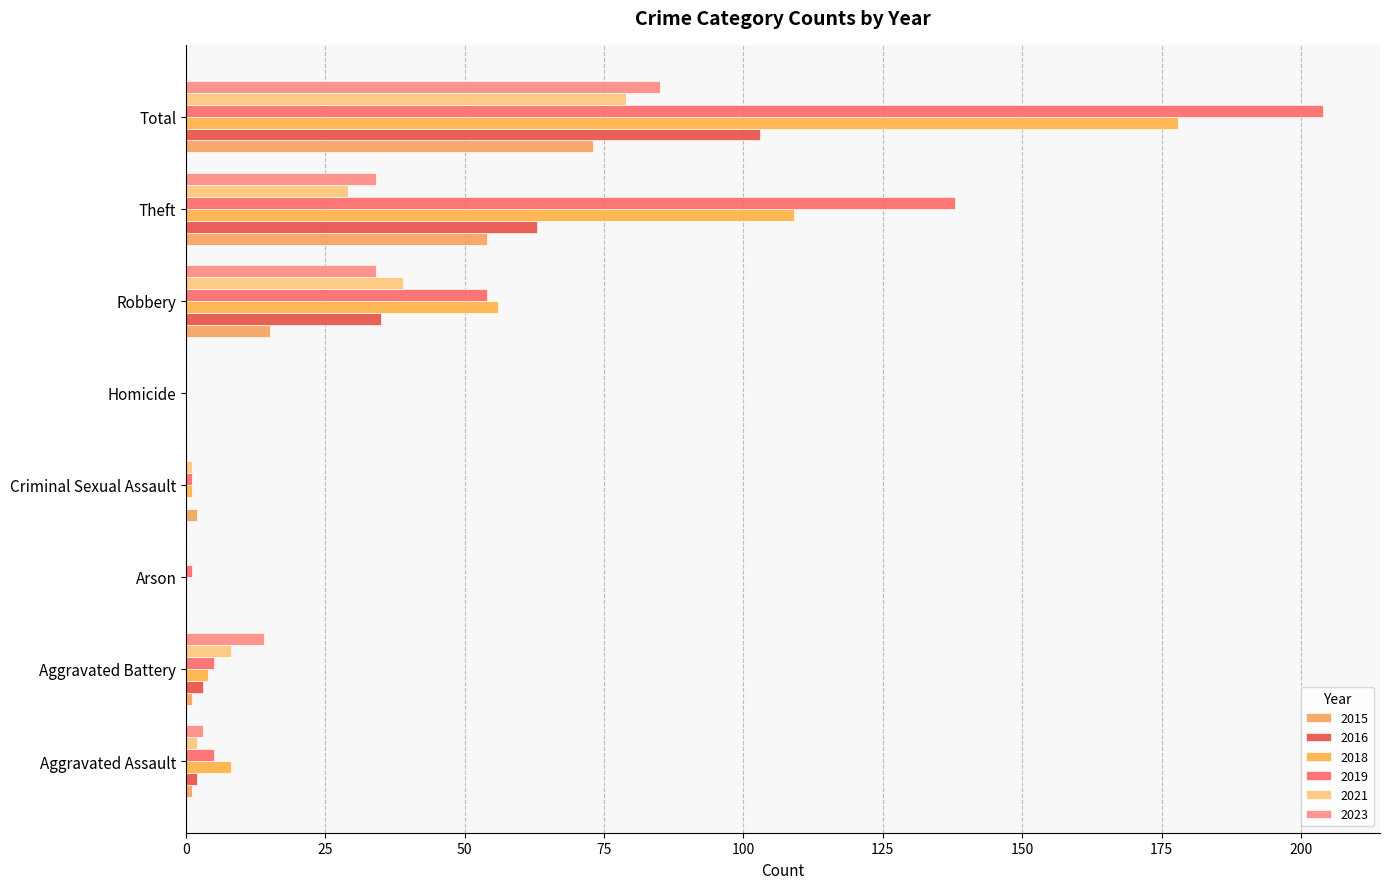

How many series are shown in this chart?

6